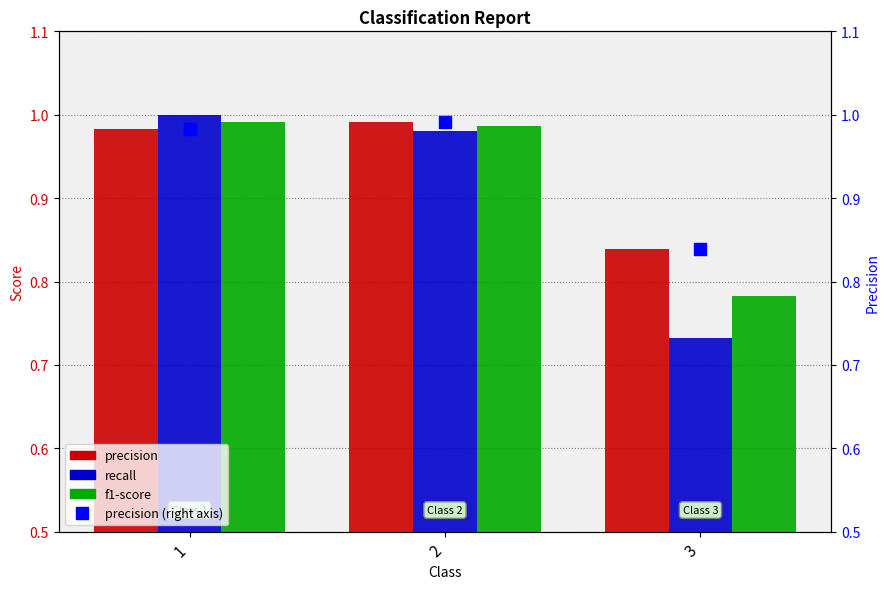

Between 1 and 2, which series saw the biggest shift?

recall